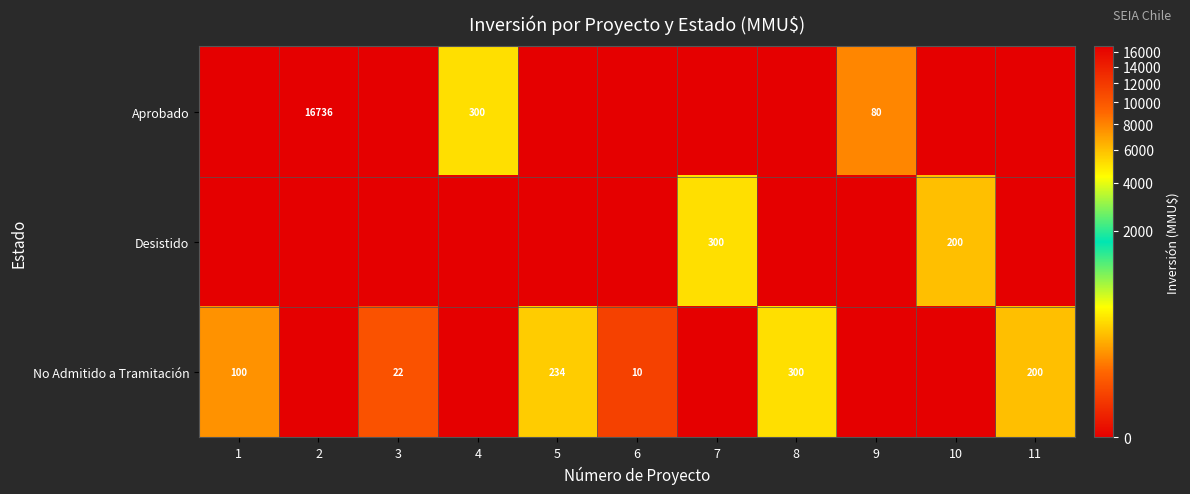

At how many categories does at least one series exceed 215?

5